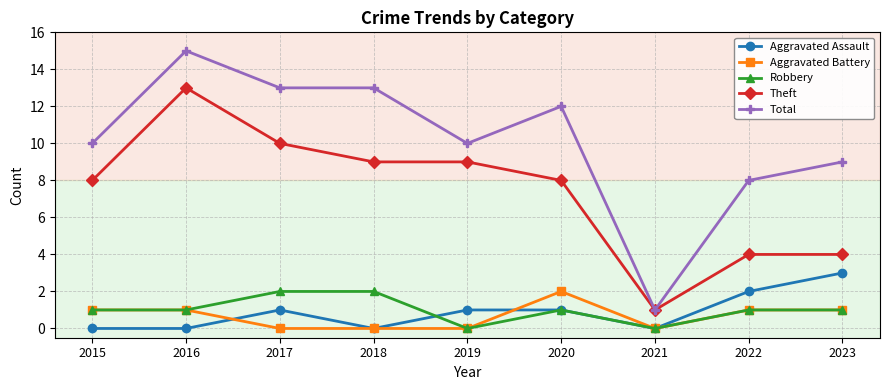

True or false: Aggravated Battery and Aggravated Assault intersect in this chart.

True